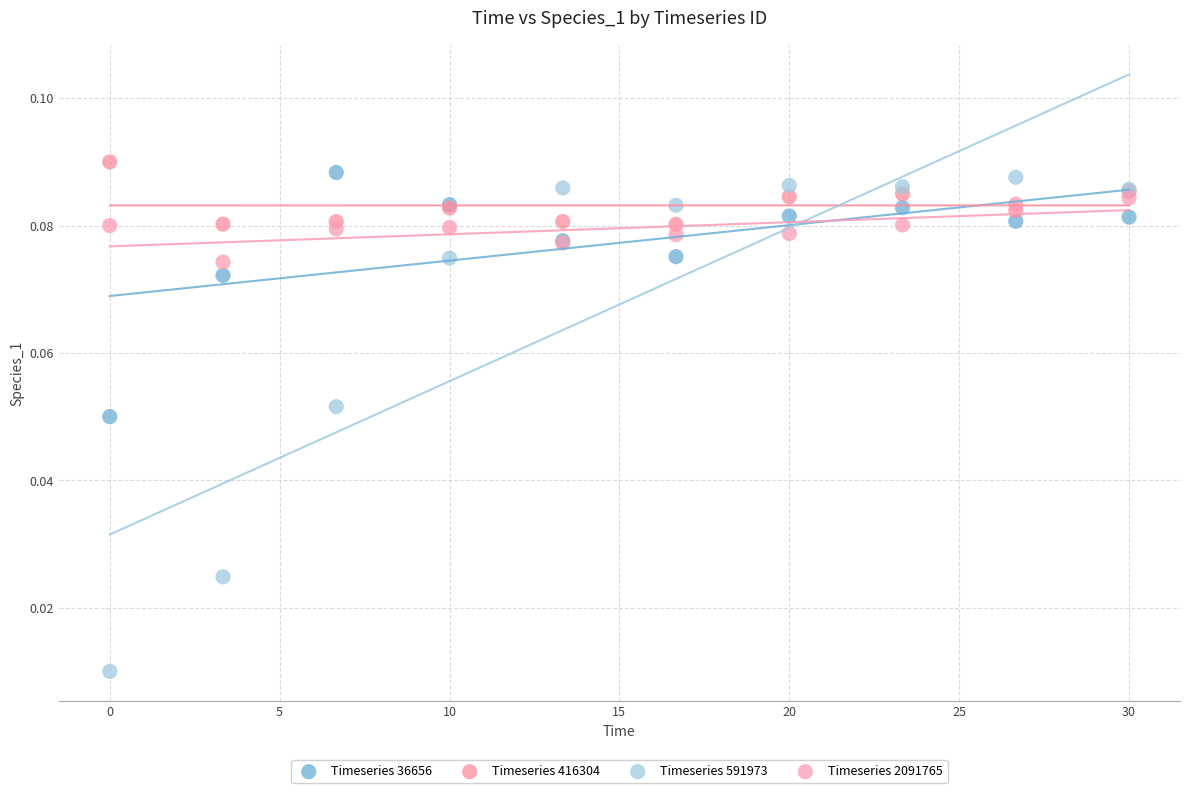

Which series reaches the maximum Y coordinate?

Timeseries 416304